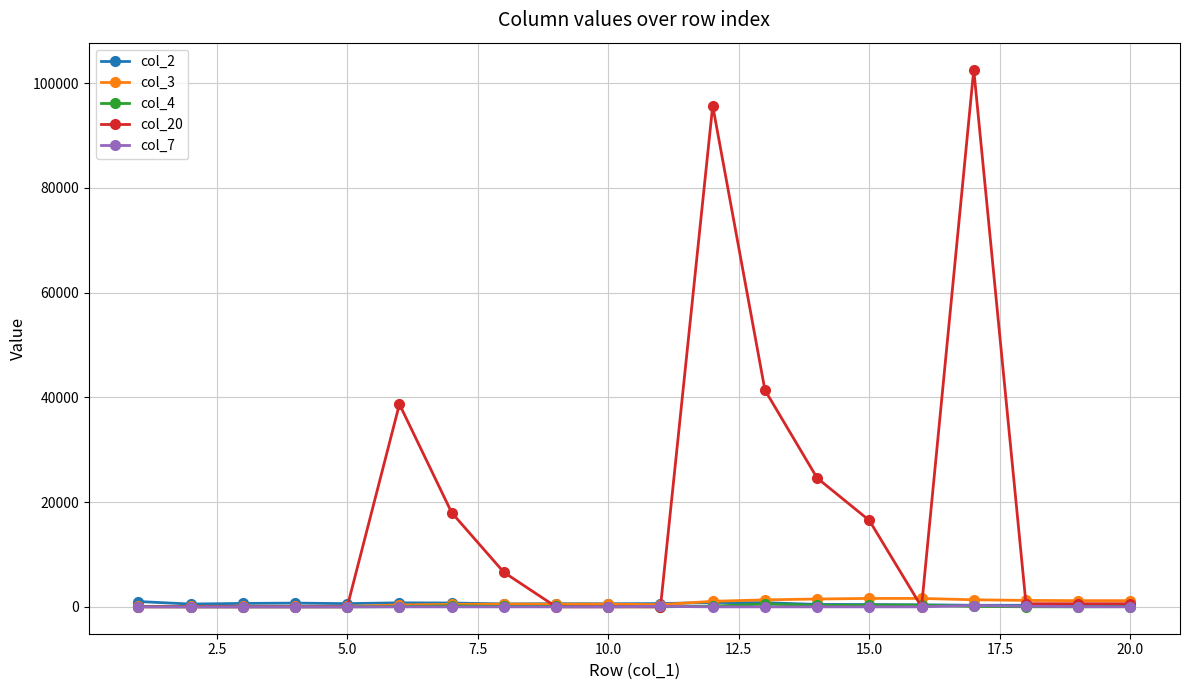

What is the greatest value displayed?

102600